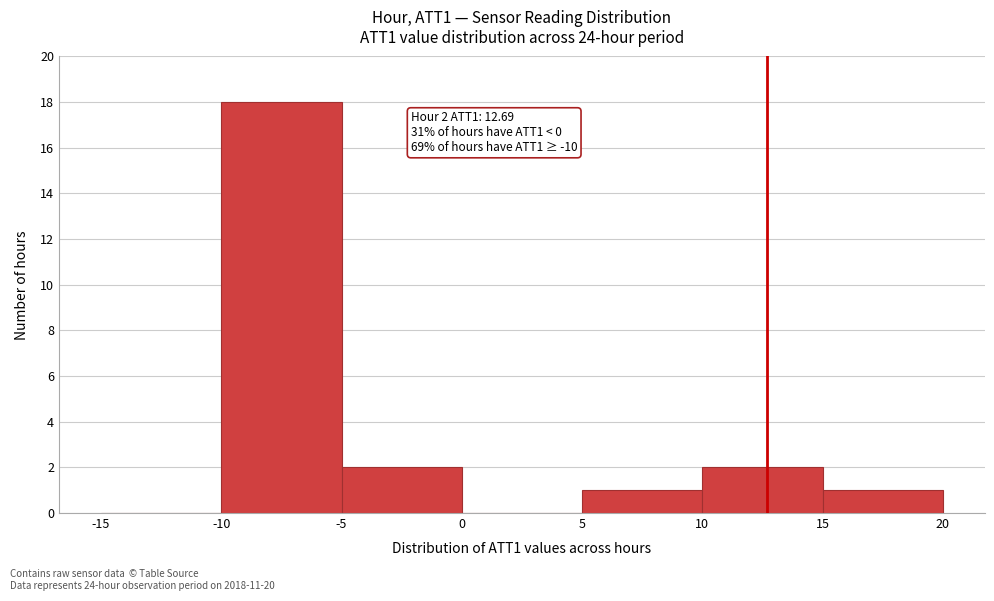

Which range on the x-axis has the tallest bar?

-10 to -5